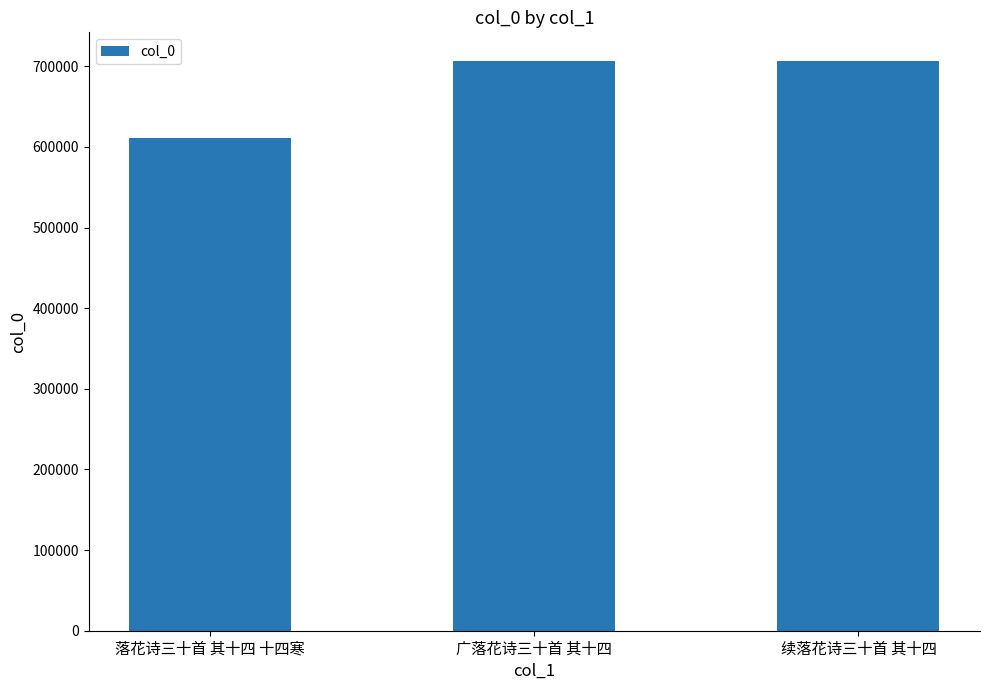

Where does the data first go above 706748?

广落花诗三十首 其十四